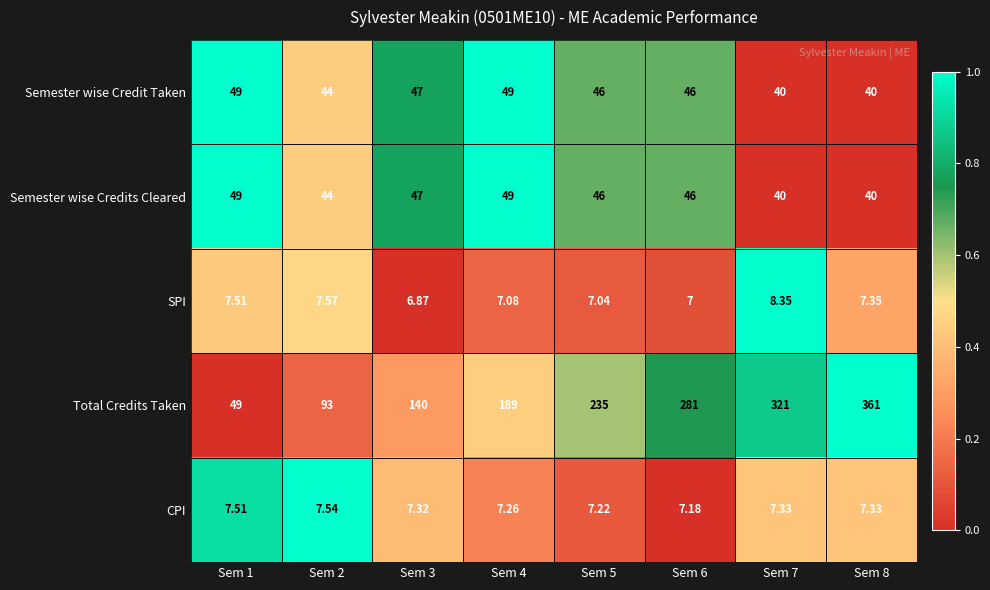

Is the value of SPI at Sem 7 greater than the value of Total Credits Taken at Sem 2?

No